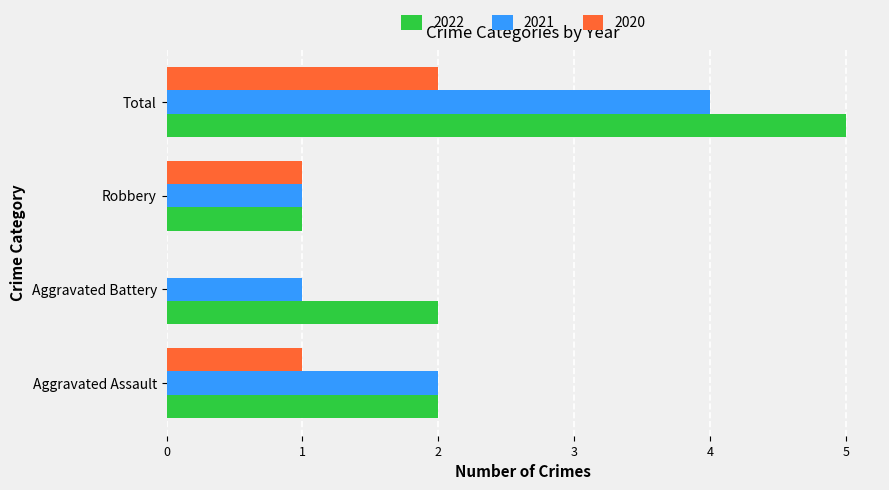

Read the 2021 value at Total.

4